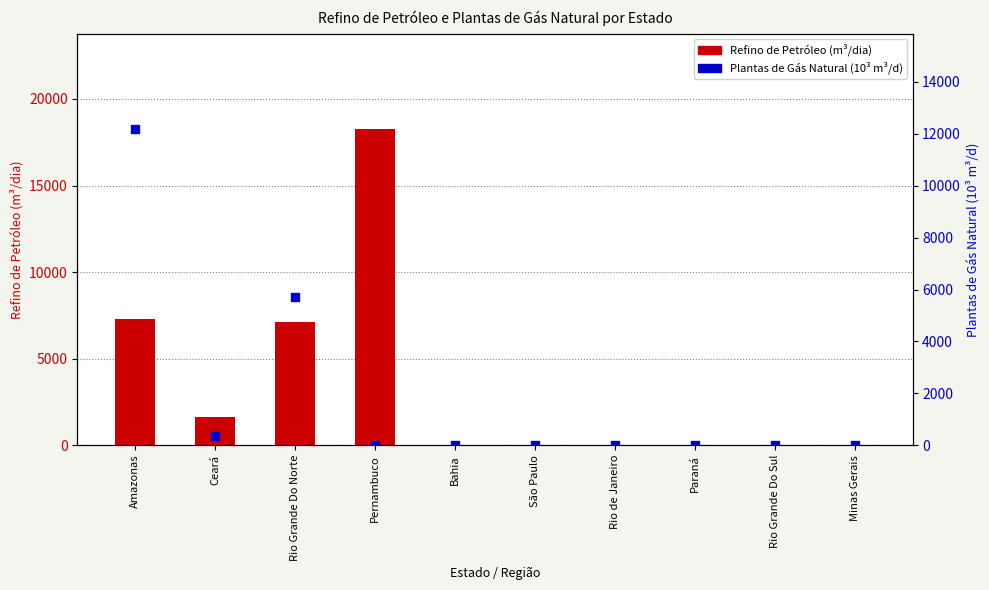

Which series has the largest total across all categories?

Refino de Petróleo (m³/dia)